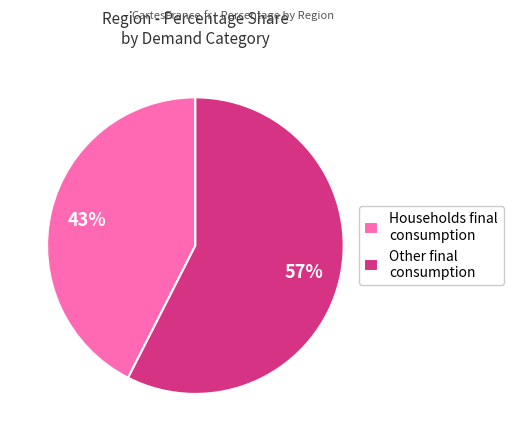

Which category has the smallest portion of the pie?

Households final consumption